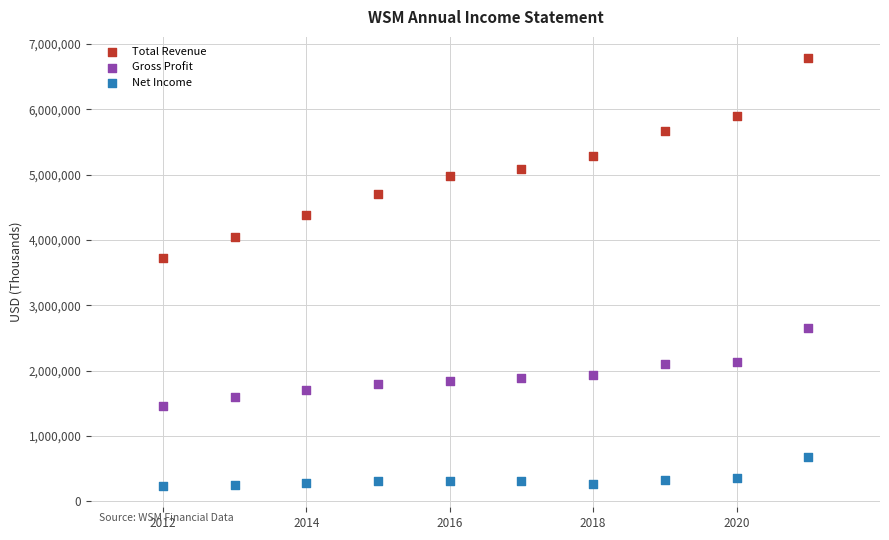

Which series contains the highest Y value?

Total Revenue